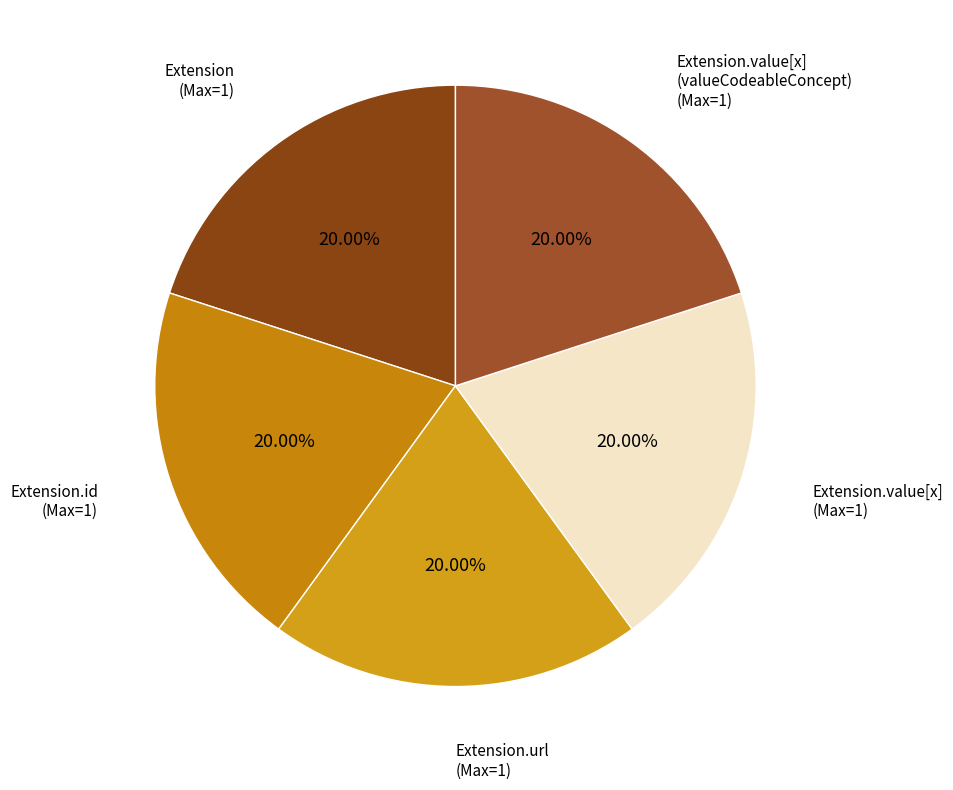

Count the number of slices in the pie.

5